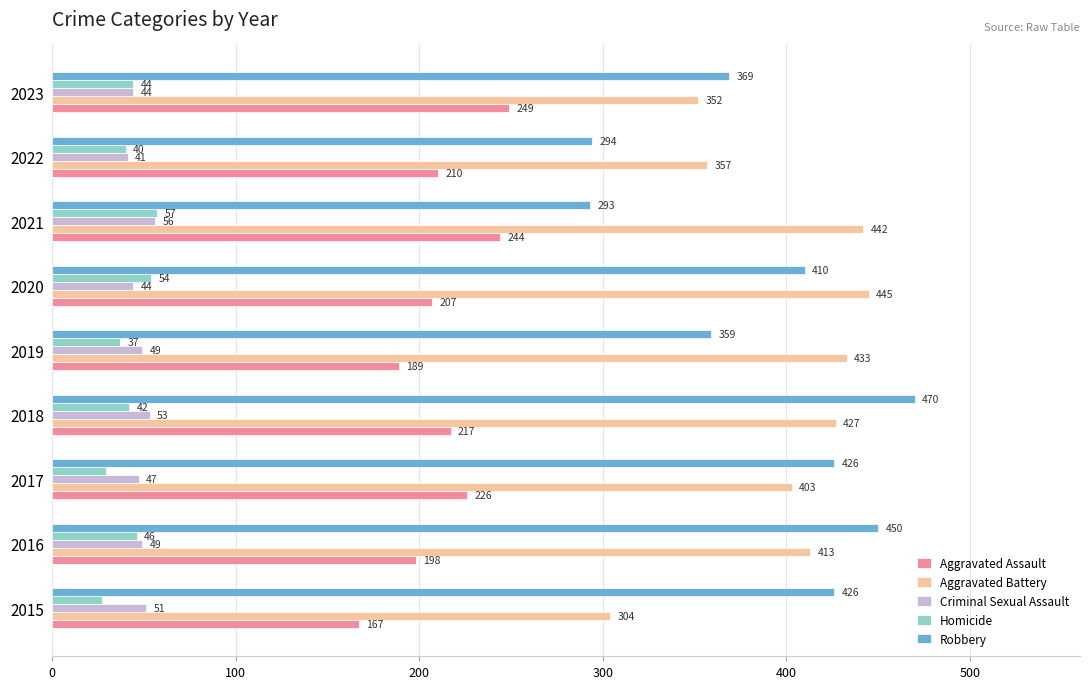

The Robbery series shows 410 at 2020. True or false?

True